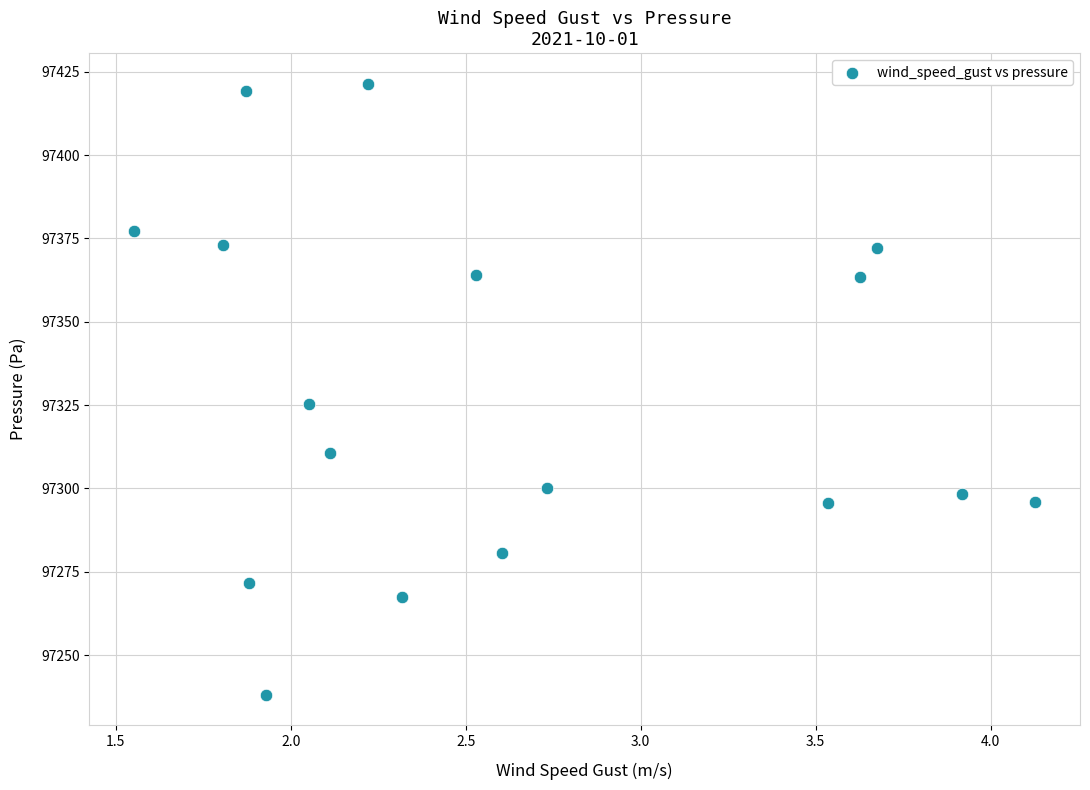

What Y value in the scatter plot is closest to 97329?

97325.3